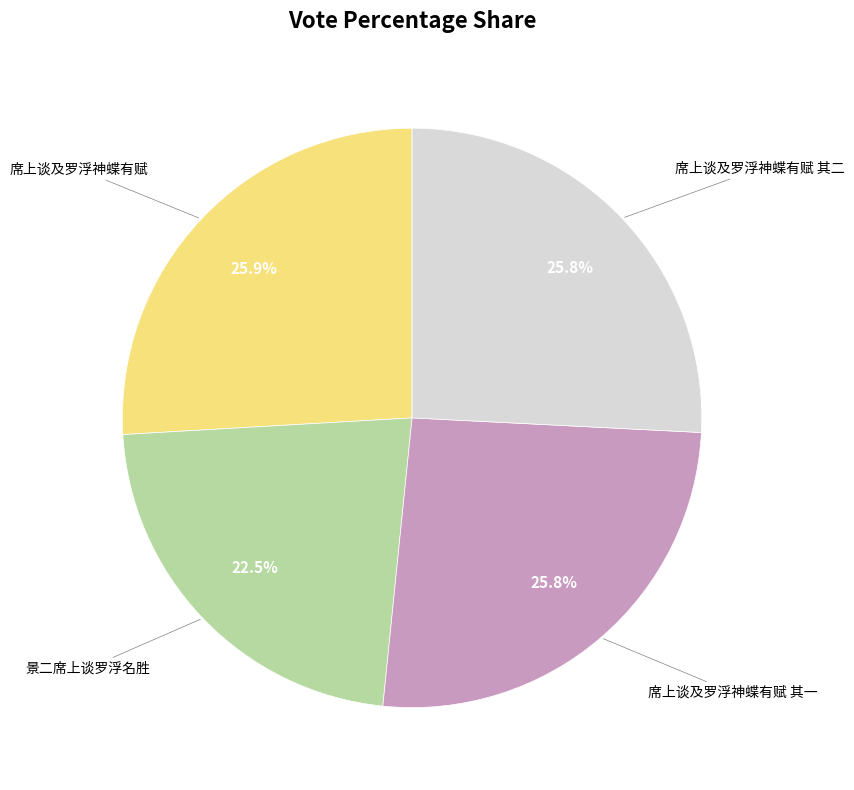

Is there a majority slice in this chart?

No